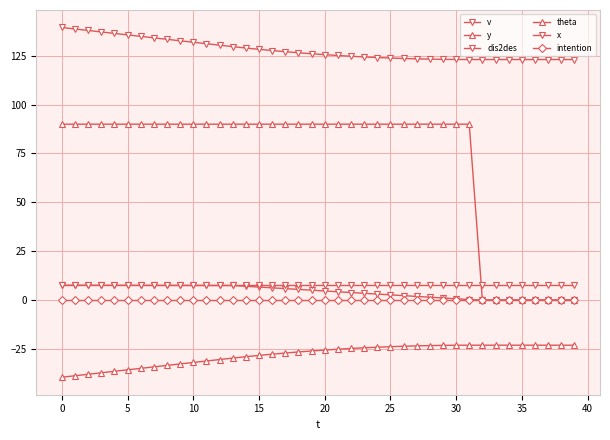

How many lines are shown in the chart?

6